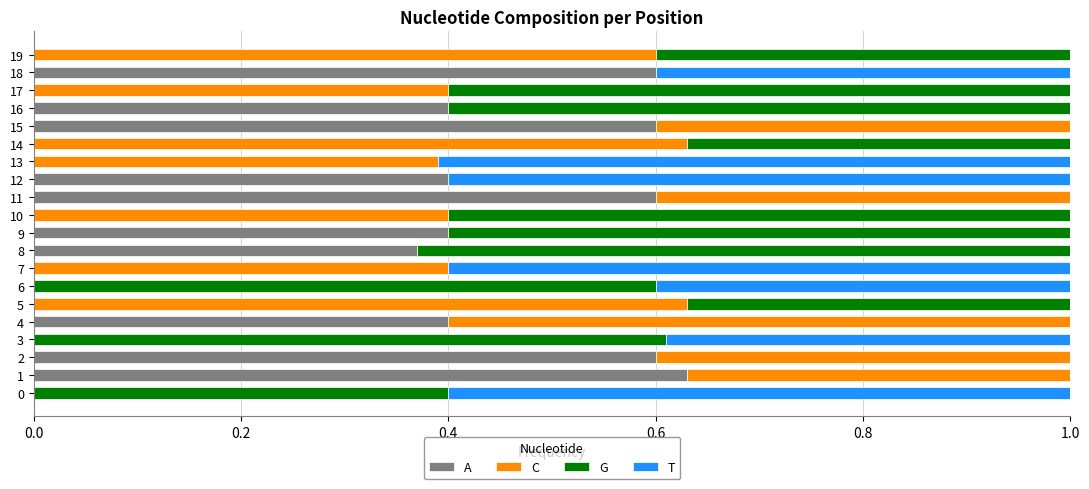

What is the sum of all A values?

5.0